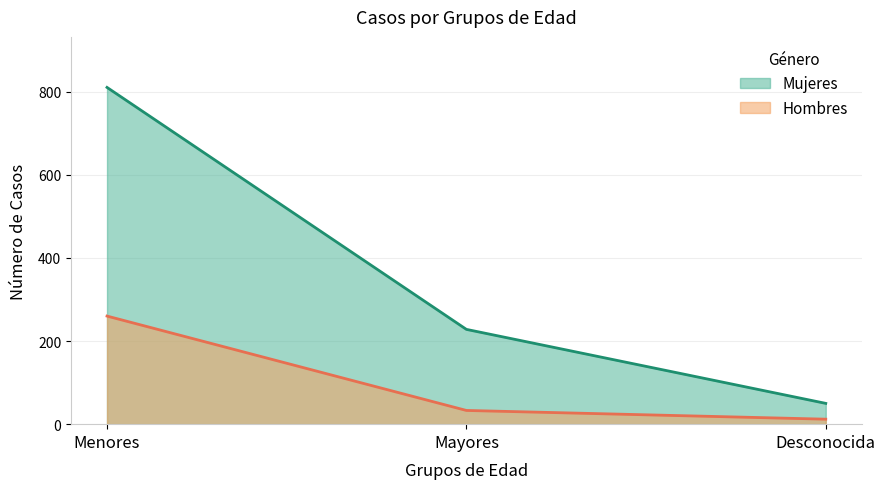

Reading right to left, transcribe all the data shown in this chart.

Mujeres: 50	228	810
Hombres: 12	33	260